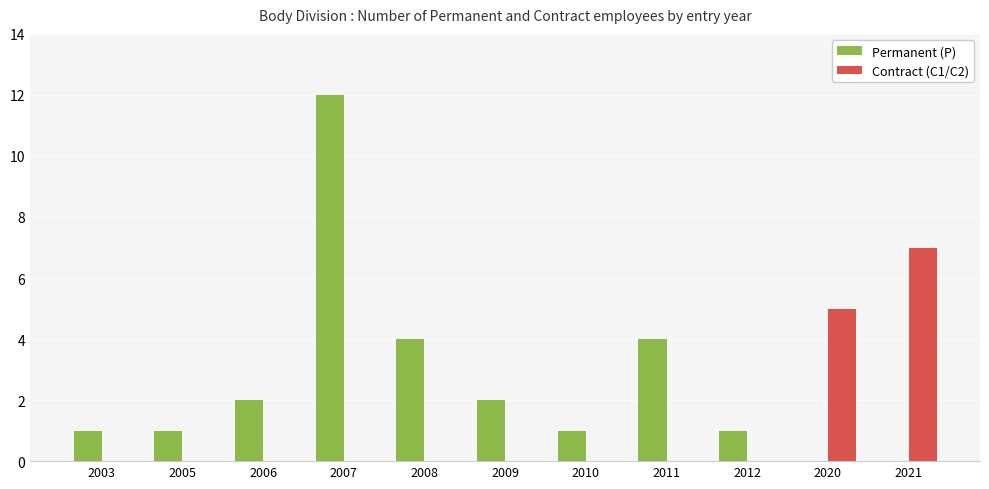

Count the number of categories in the chart.

11